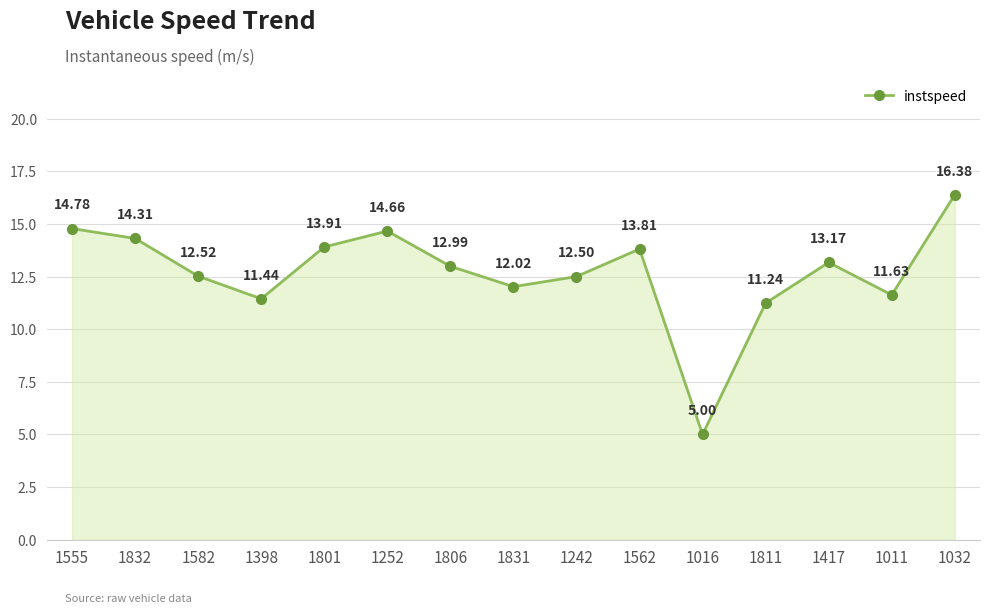

What is the minimum value shown in the chart?

5.0